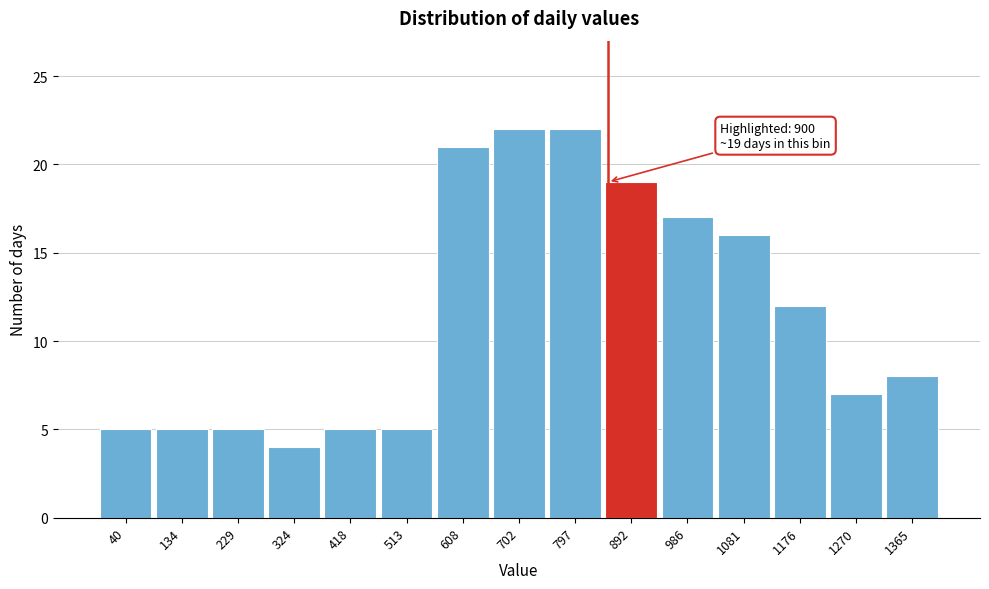

Reading left to right, extract all data points from this chart.

5	5	5	4	5	5	21	22	22	19	17	16	12	7	8